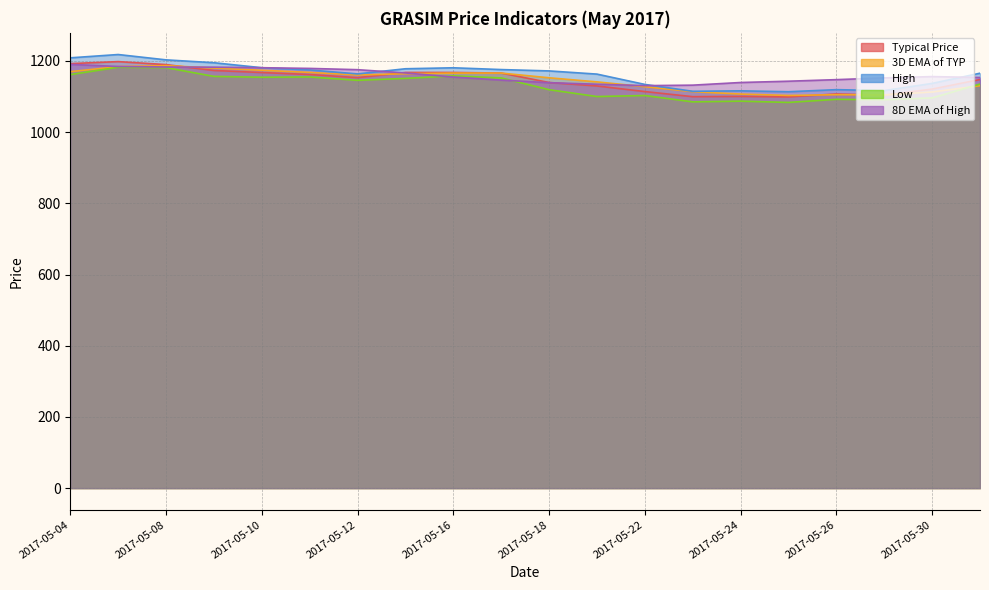

Between which two adjacent categories do 3D EMA of TYP and 8D EMA of High first intersect?

2017-05-05 and 2017-05-08